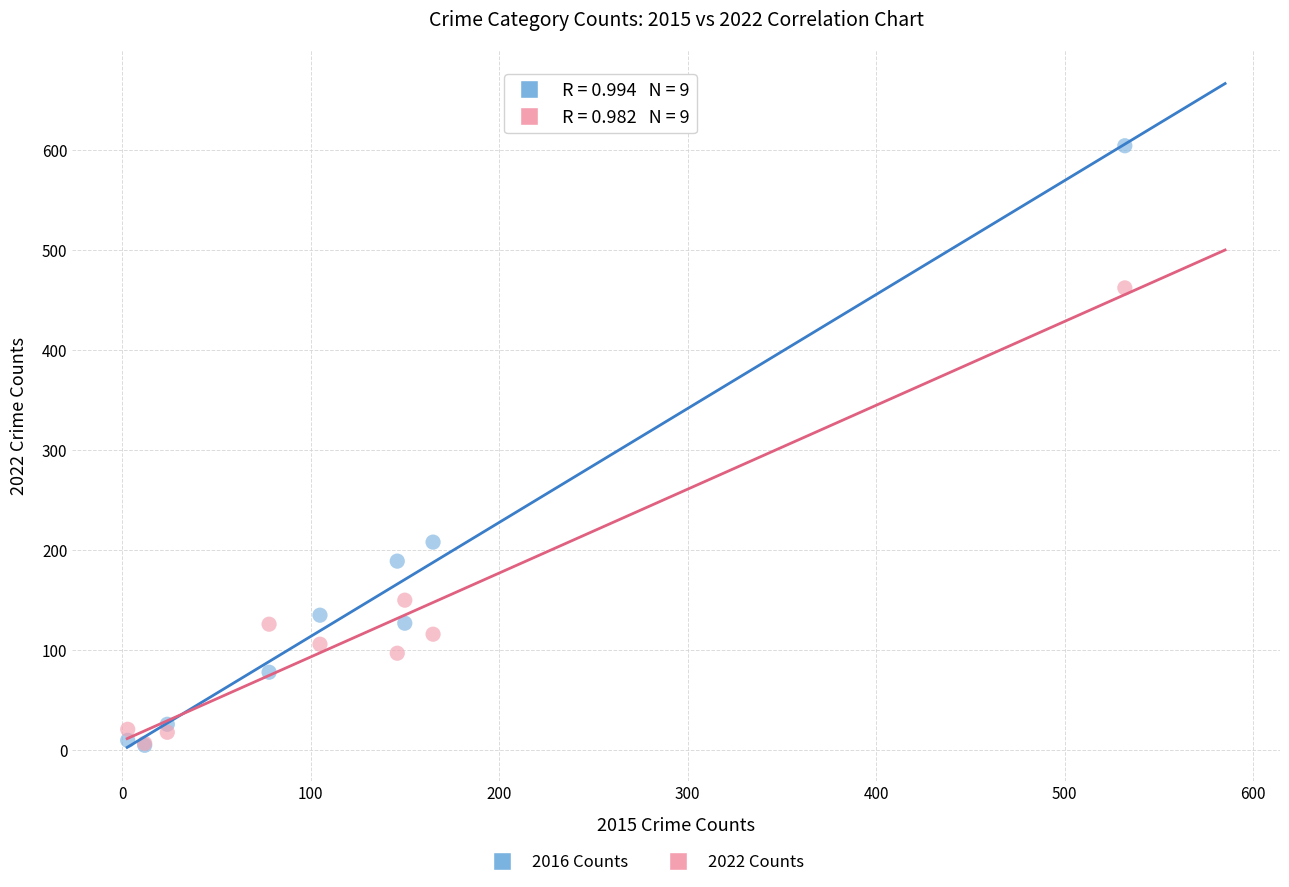

Across all series, what Y value is closest to 304?

208